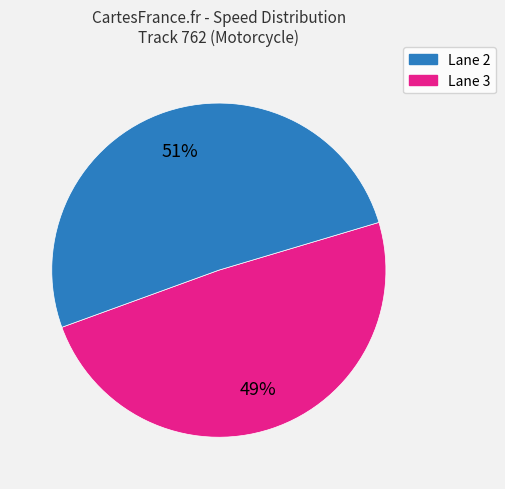

How many segments does this pie chart have?

2